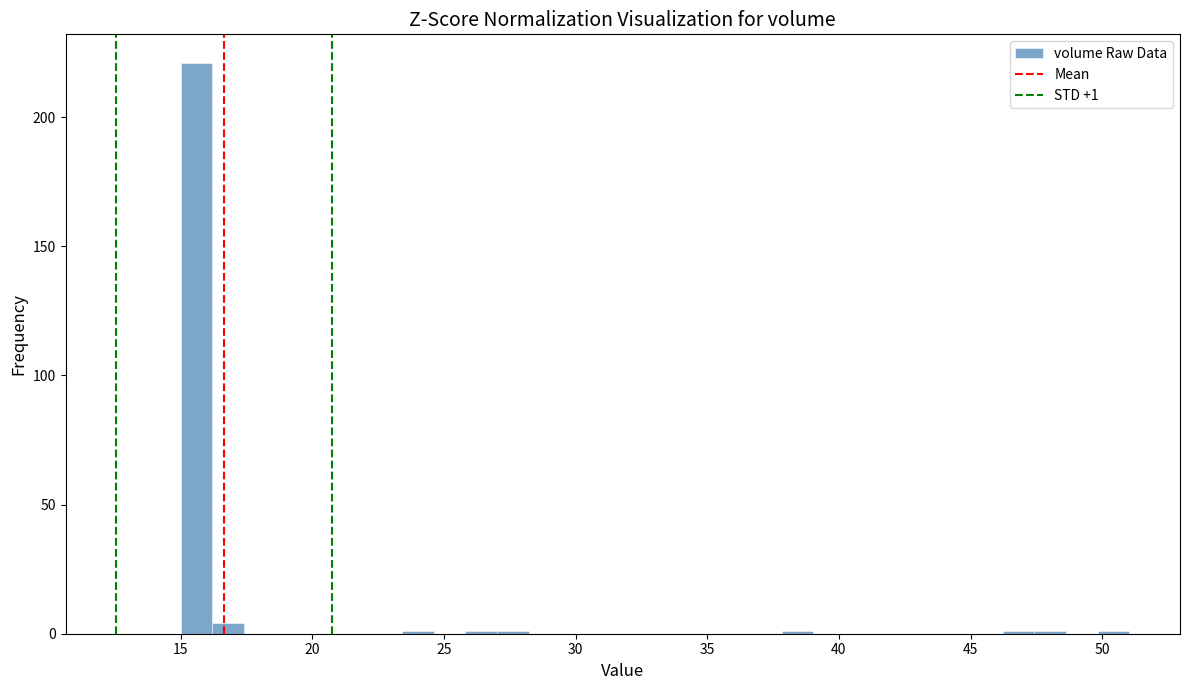

Around what value on the x-axis is the tallest bar? Give the approximate position of its centre, as read against the axis.

15.5